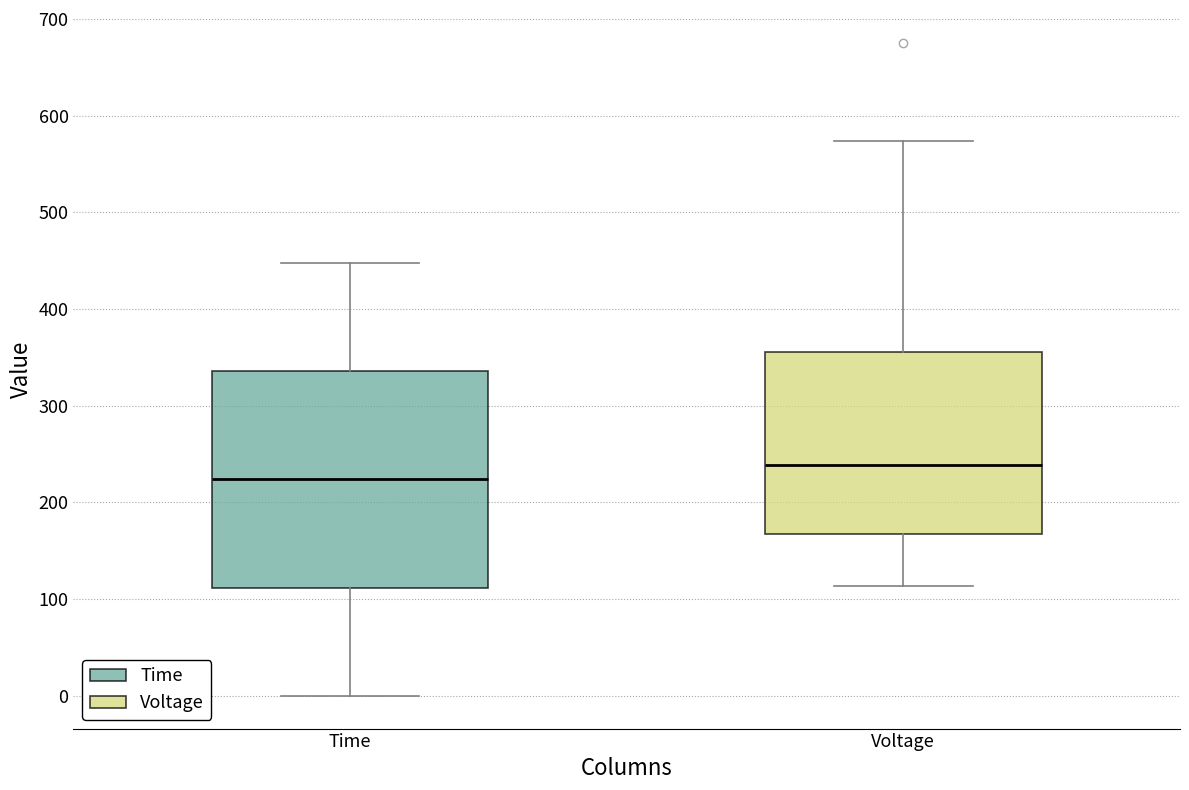

Where is the lower edge of the box for Voltage on the y-axis? The values are not printed on the chart, so give them approximately, as read against the axis.

170